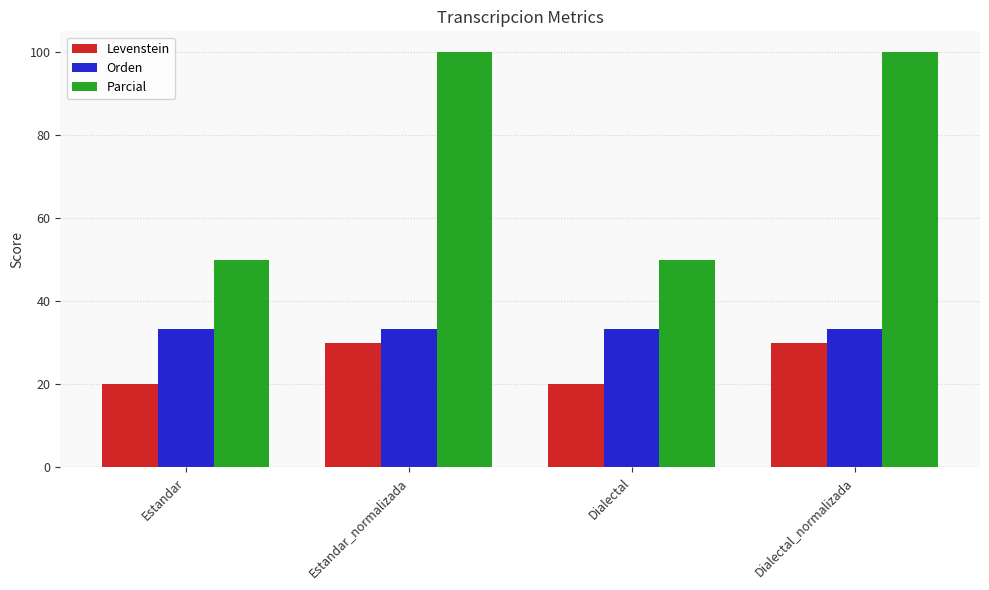

The Orden series shows 51.1 at Estandar. True or false?

False